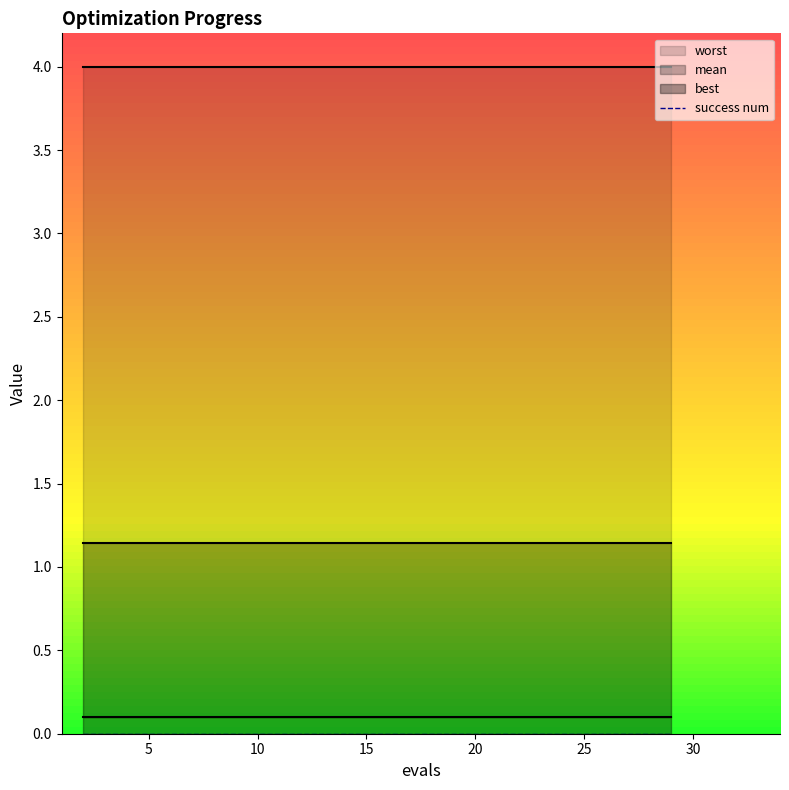

Count the number of data series in this chart.

4